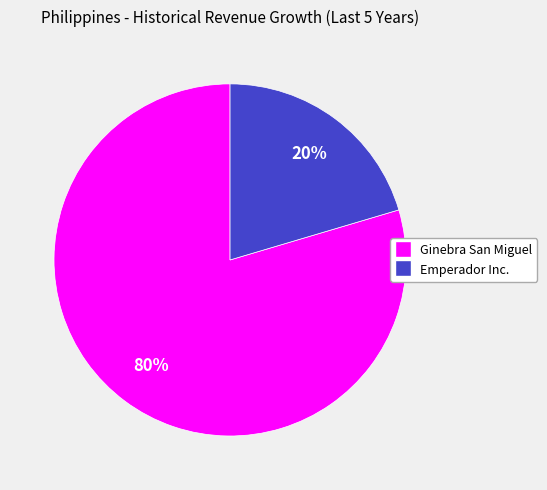

Which category accounts for the majority?

Ginebra San Miguel